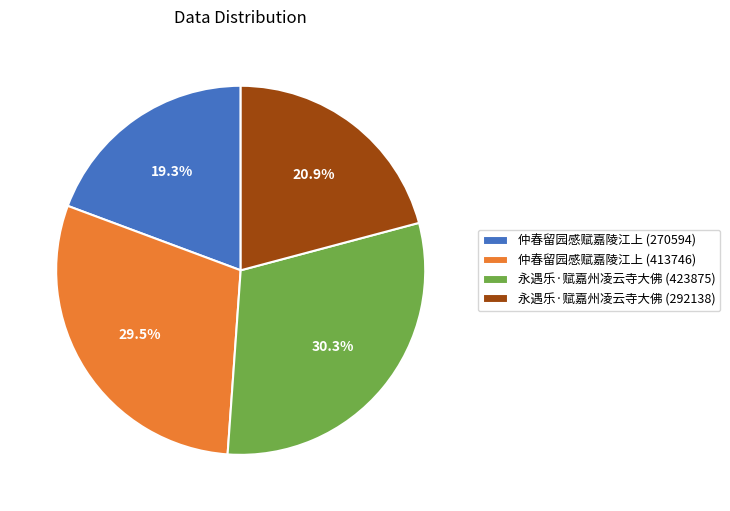

The 仲春留园感赋嘉陵江上 (270594) slice represents 19% of the pie. True or false?

True